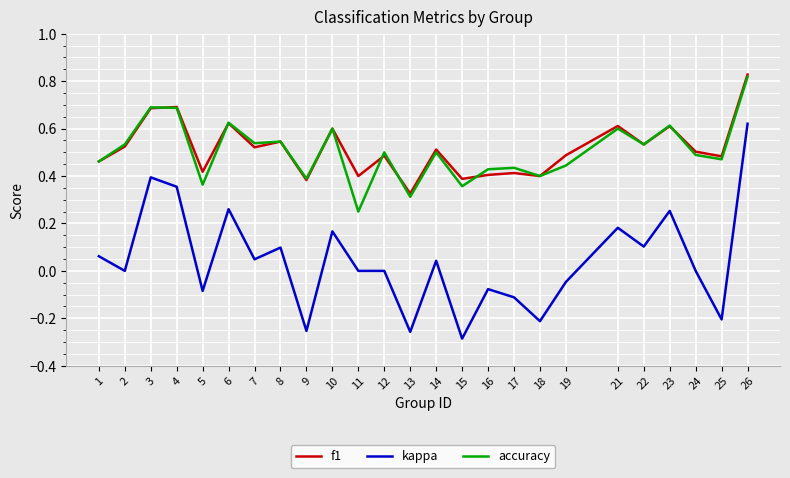

Which series has the largest range (max minus min)?

kappa